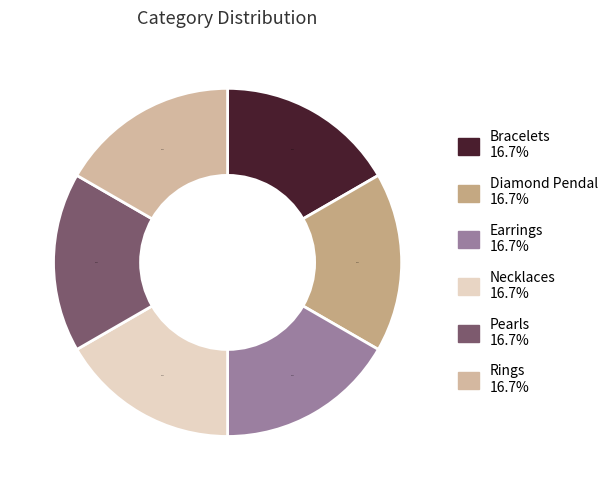

What percentage is NOT represented by Rings?

83.3%